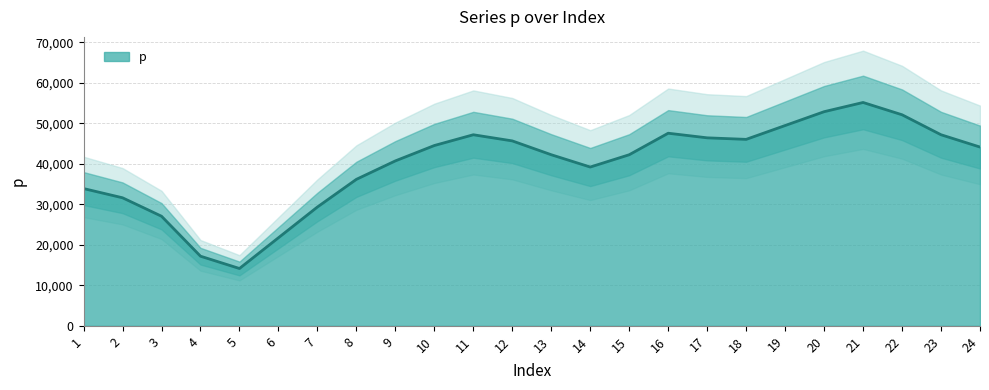

List the labels in order of value, largest first.

21, 20, 22, 19, 16, 11, 23, 17, 18, 12, 10, 24, 13, 15, 9, 14, 8, 1, 2, 7, 3, 6, 4, 5